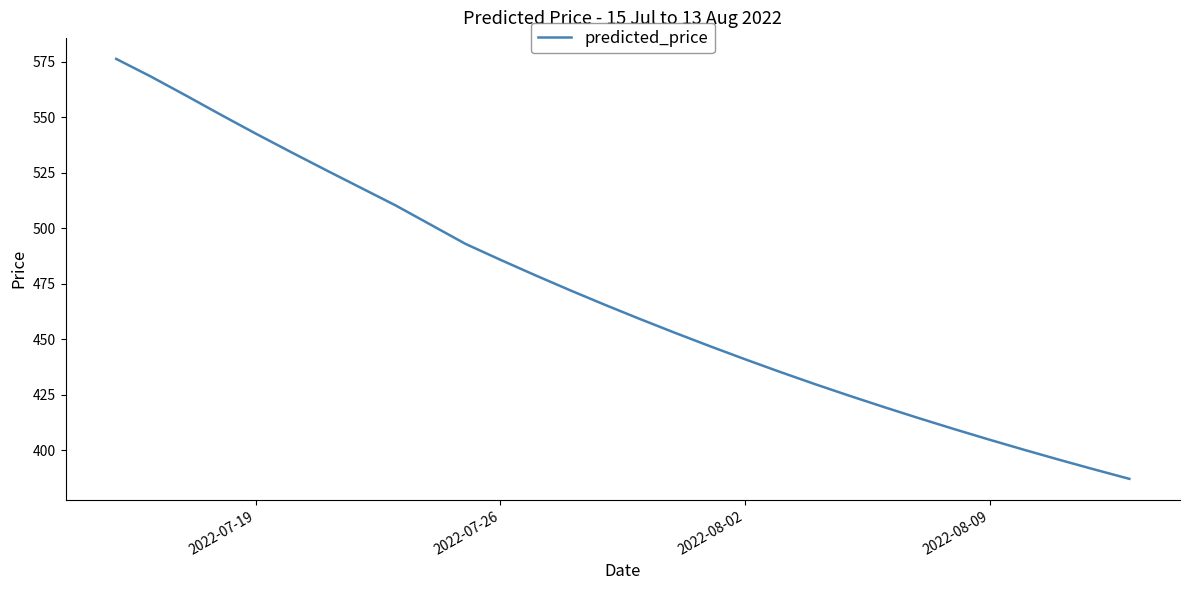

What is the difference between the maximum and minimum values?

189.3